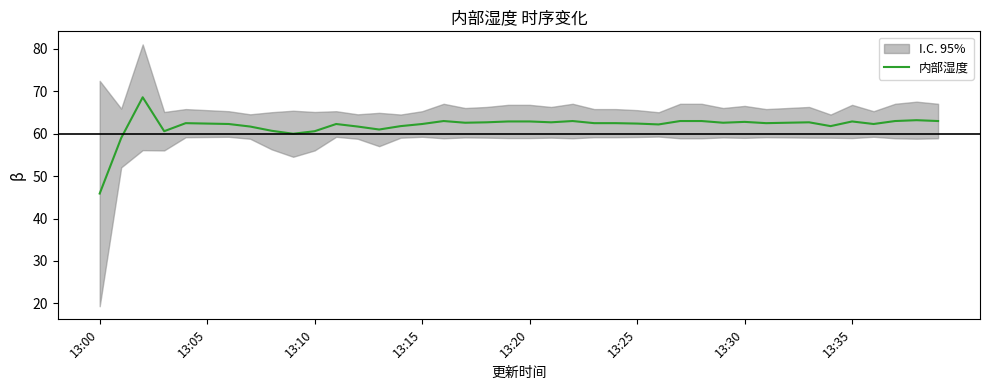

True or false: the data shows 87.1 at 13.

False